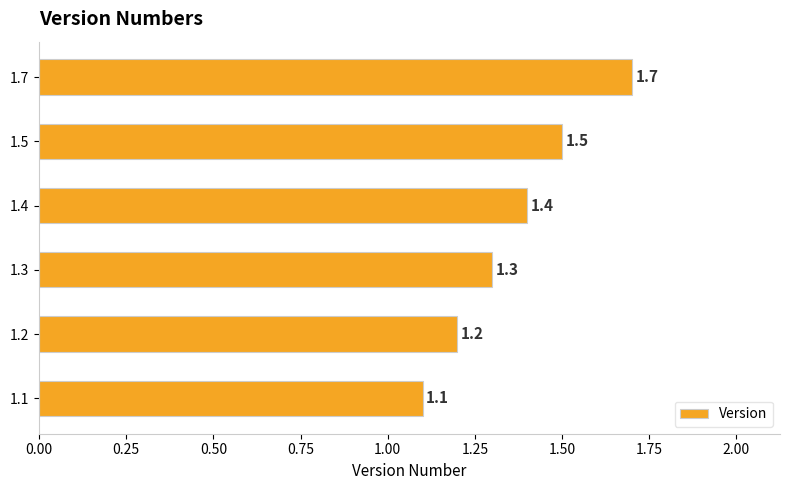

Reading bottom to top, transcribe all the data shown in this chart.

1.1	1.2	1.3	1.4	1.5	1.7